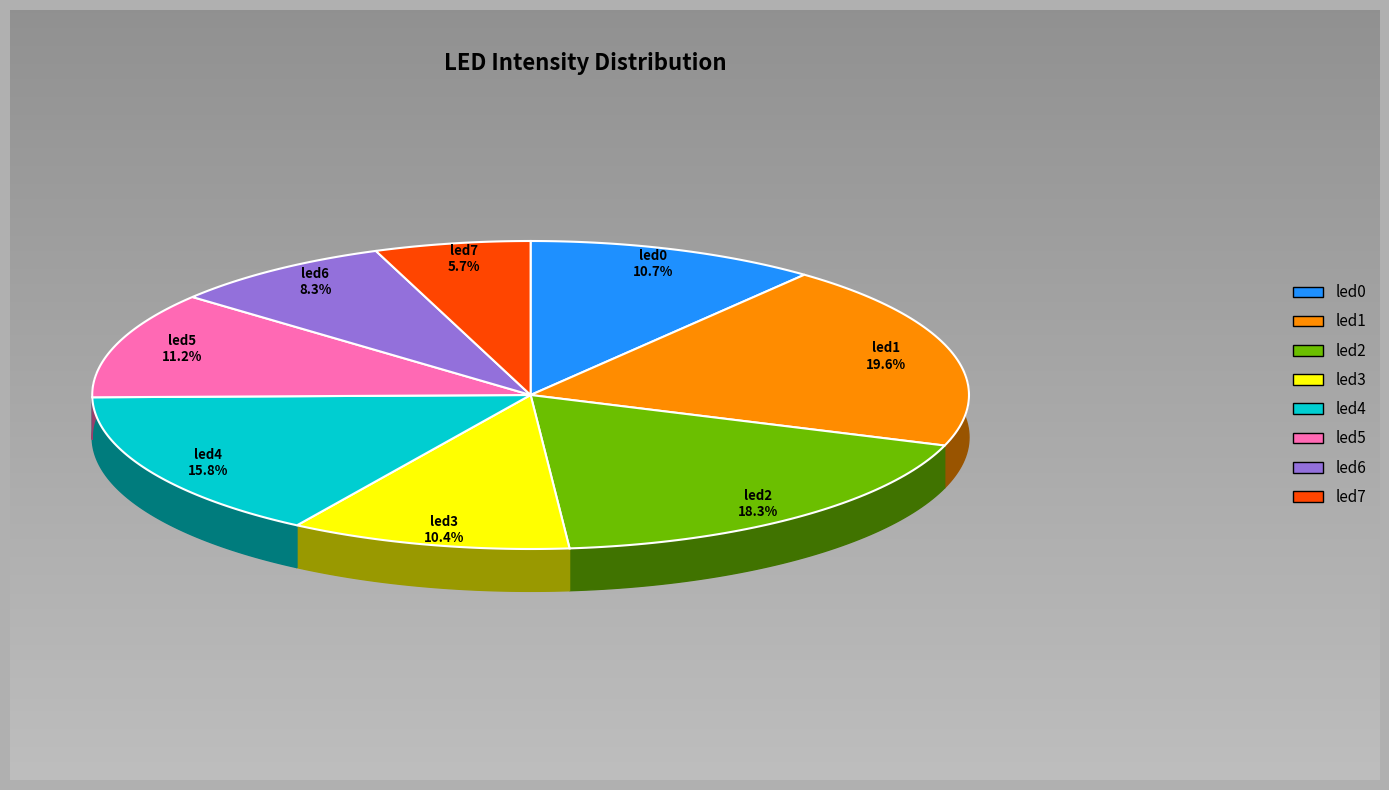

How many slices are in this pie chart?

8